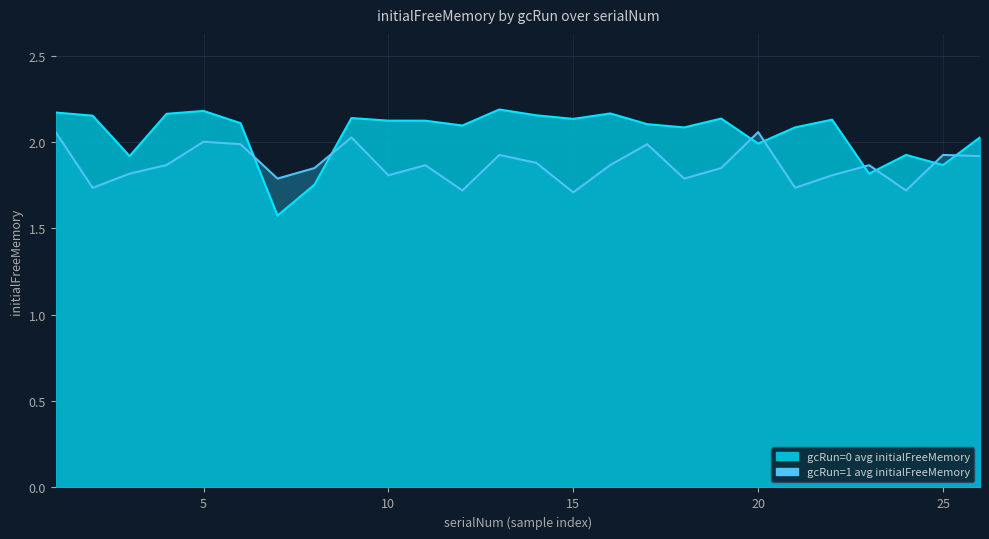

How many times do gcRun=0 avg initialFreeMemory and gcRun=1 avg initialFreeMemory cross each other?

8